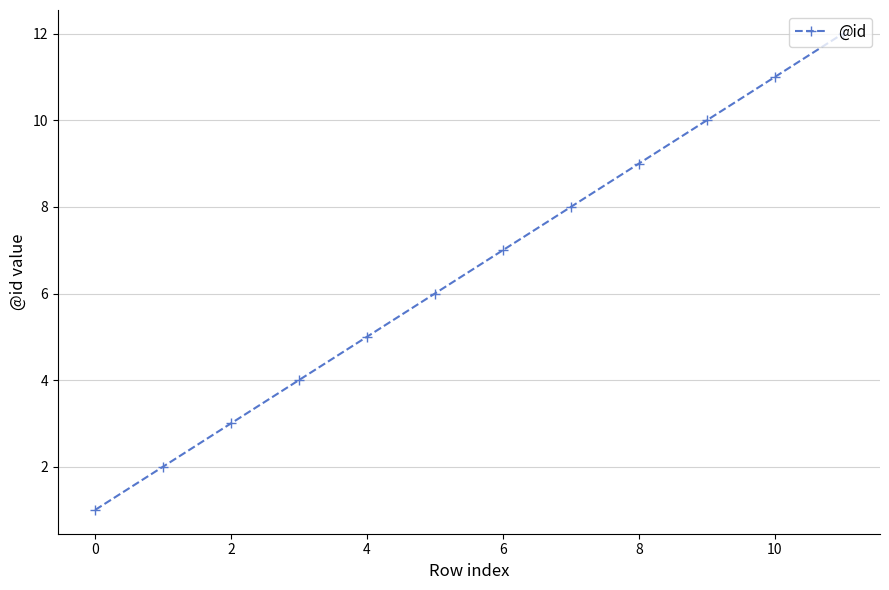

What is the value of the 10th point from the left?

10